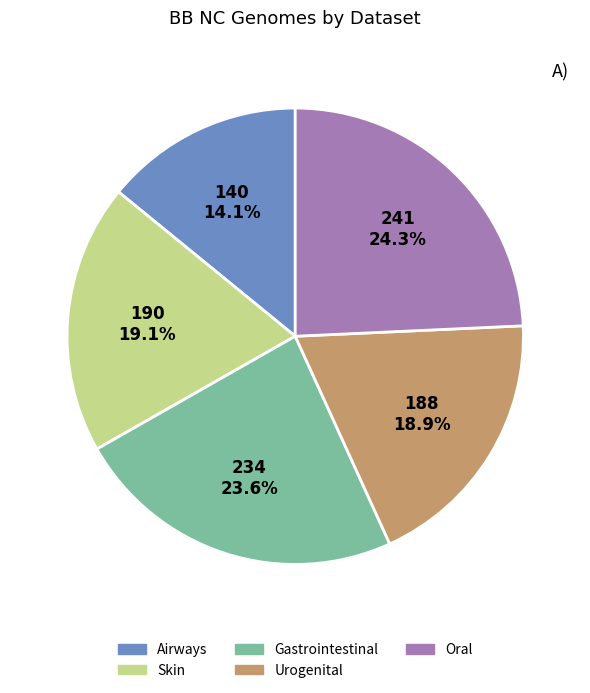

What is the ratio of the value at Gastrointestinal to the value at Oral?

1.0